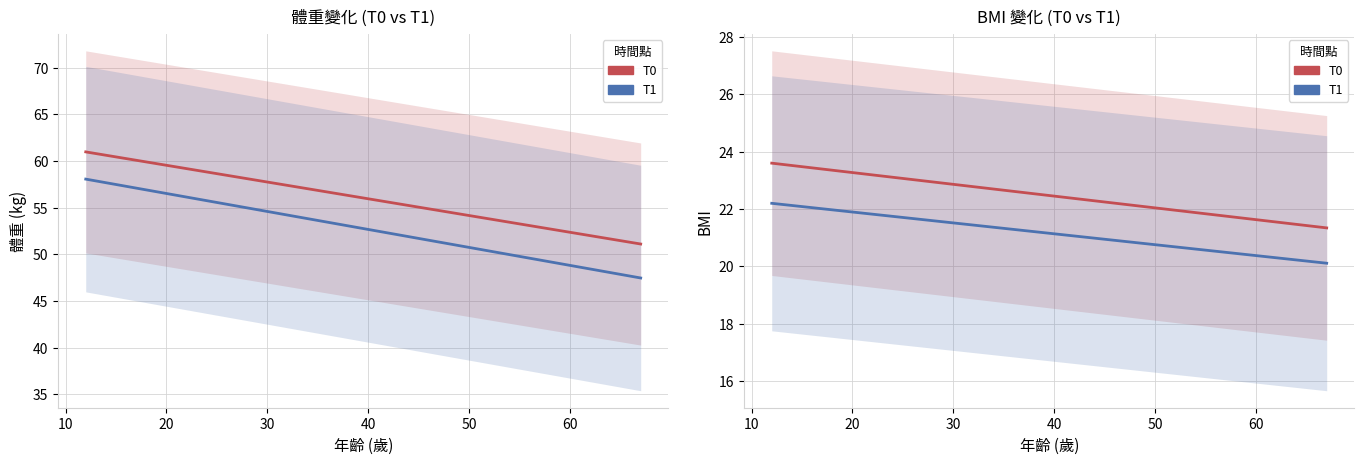

Between 15 and 35, which series saw the biggest shift?

體重(T0)